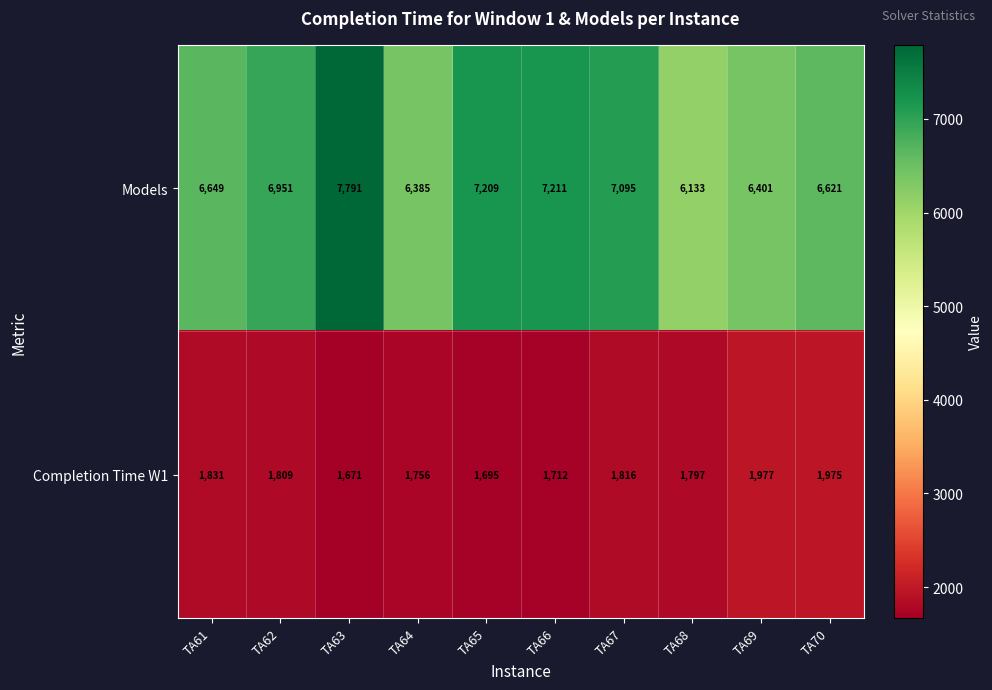

Reading left to right, what are all the values shown in this chart?

Models: 6649	6951	7791	6385	7209	7211	7095	6133	6401	6621
Completion Time W1: 1831	1809	1671	1756	1695	1712	1816	1797	1977	1975